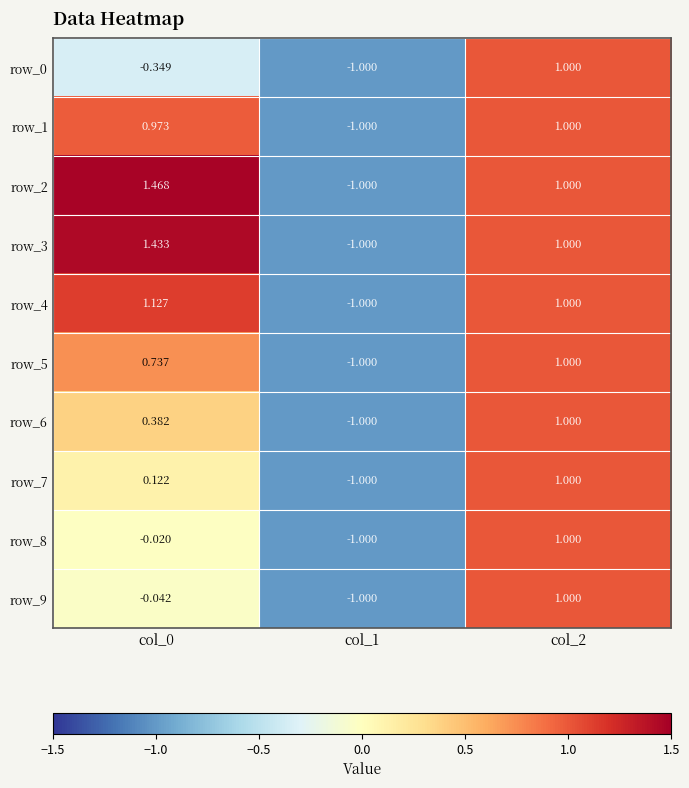

True or false: row_8 has a value of 0.7 at col_2.

False